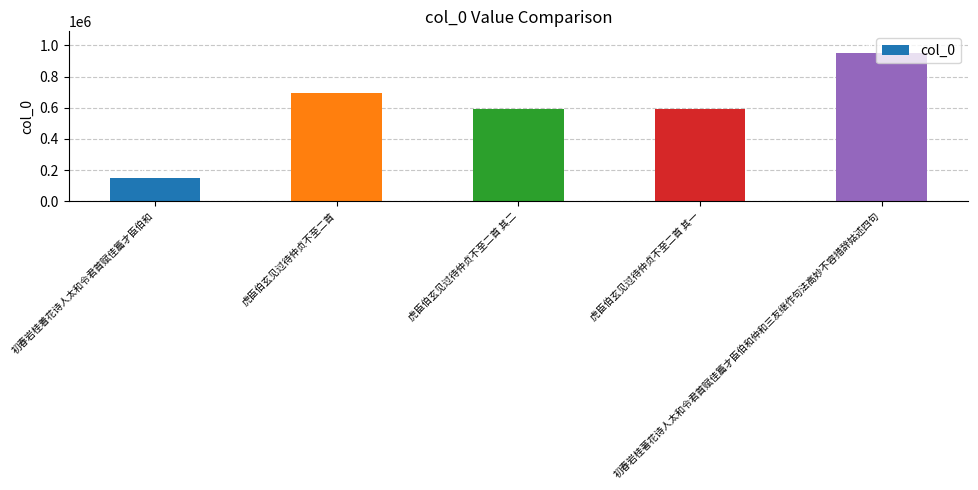

What position from the right is 初春岩桂着花诗人太和令君首赋佳篇才臣伯和?

5